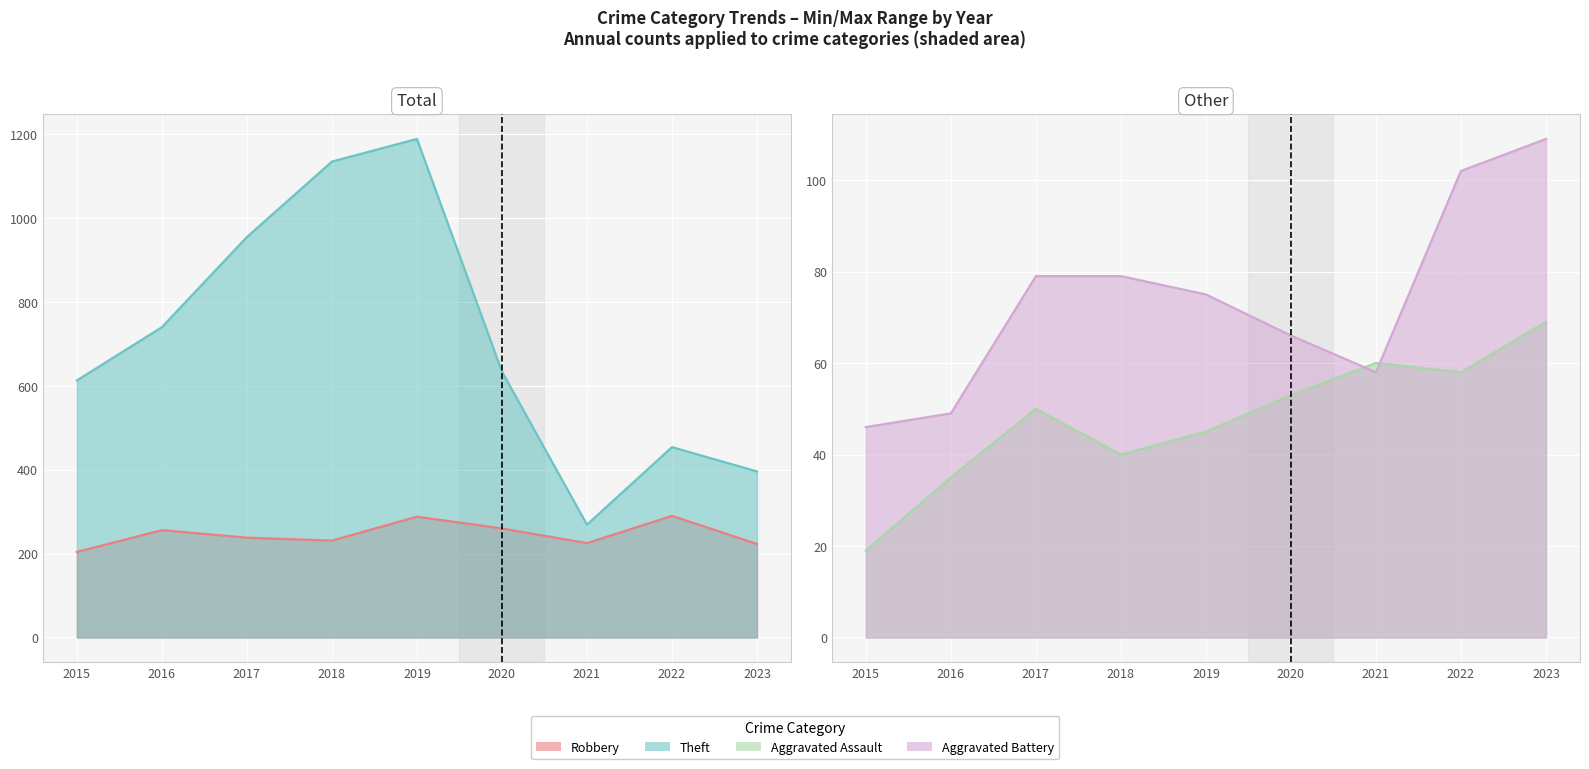

How many categories are shown in the chart?

9